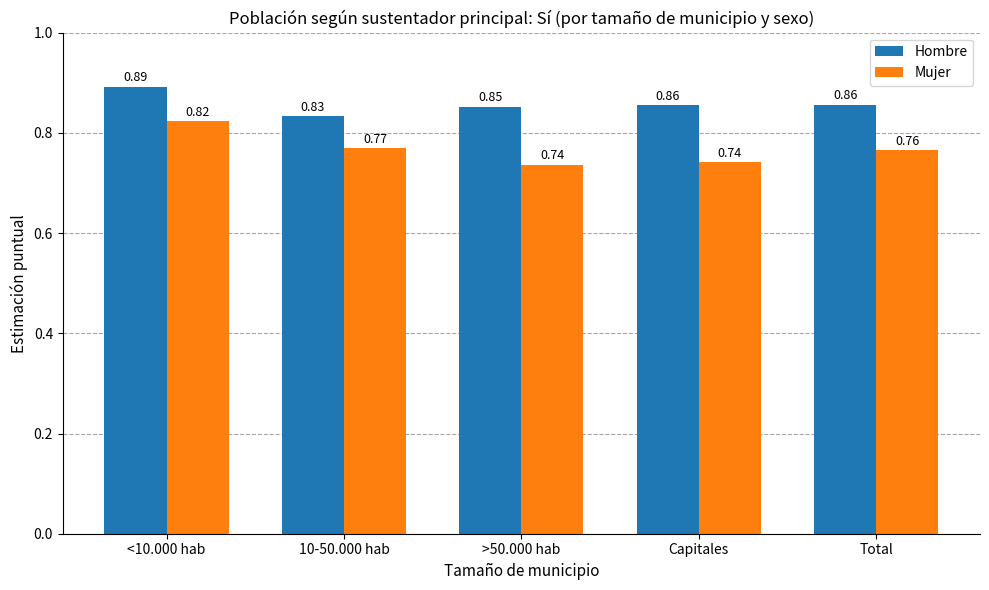

List the series in order of their overall mean, highest first.

Hombre, Mujer